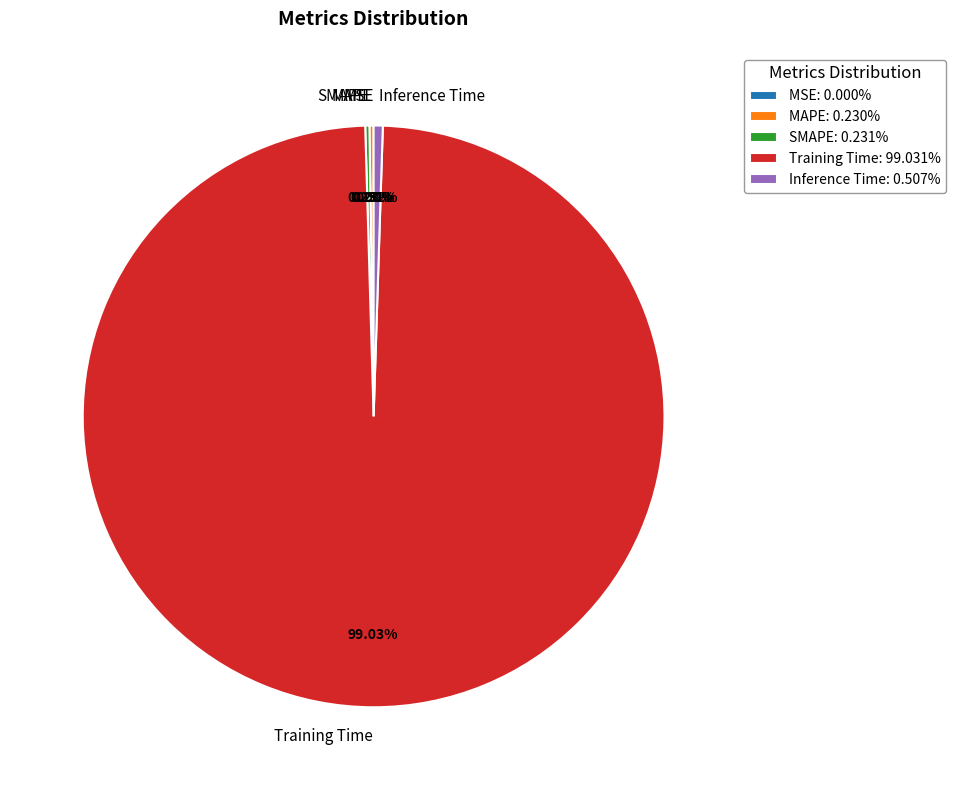

Which category accounts for the majority?

Training Time